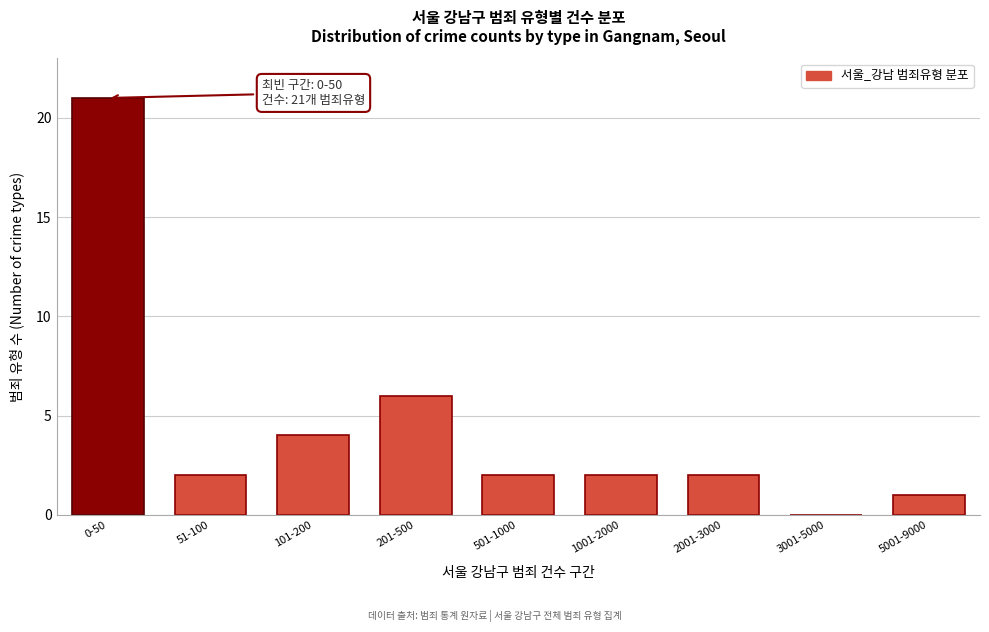

Reading left to right, list all the values displayed in this chart.

0-50=21	51-100=2	101-200=4	201-500=6	501-1000=2	1001-2000=2	2001-3000=2	3001-5000=0	5001-9000=1